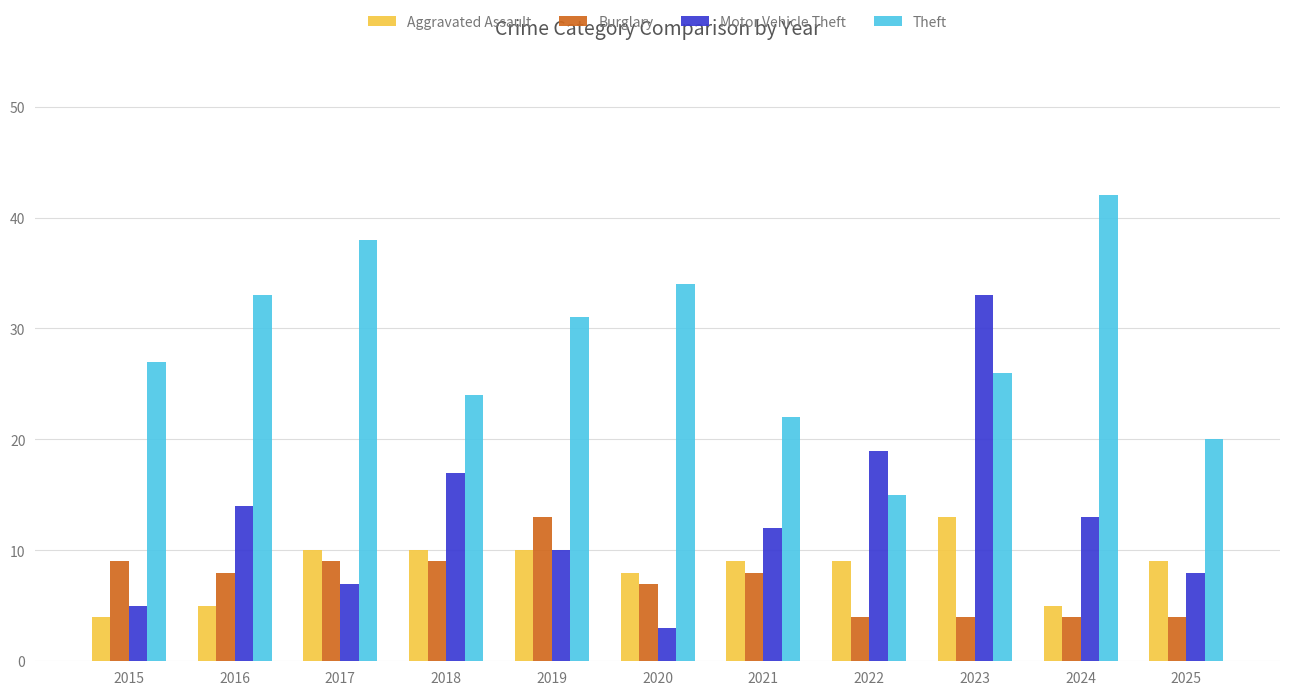

Rank the series at 2021 from lowest to highest value.

Burglary, Aggravated Assault, Motor Vehicle Theft, Theft